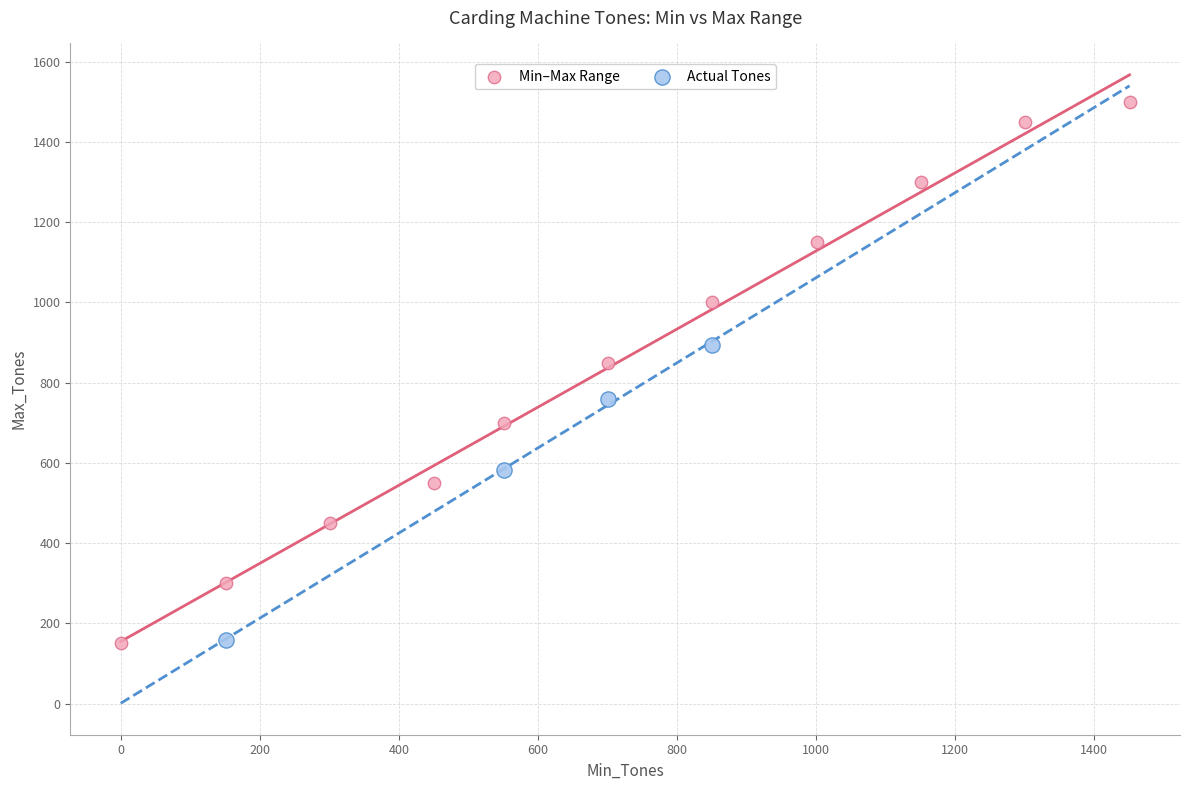

Which series reaches the maximum Y coordinate?

Min–Max Range